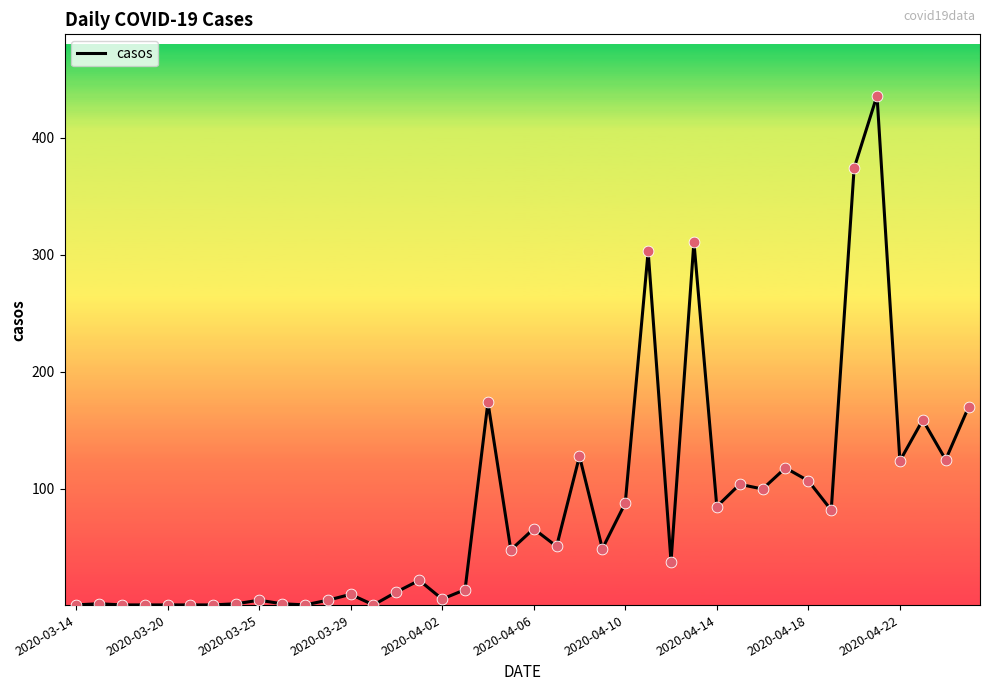

What is the difference between the maximum and minimum values?

435